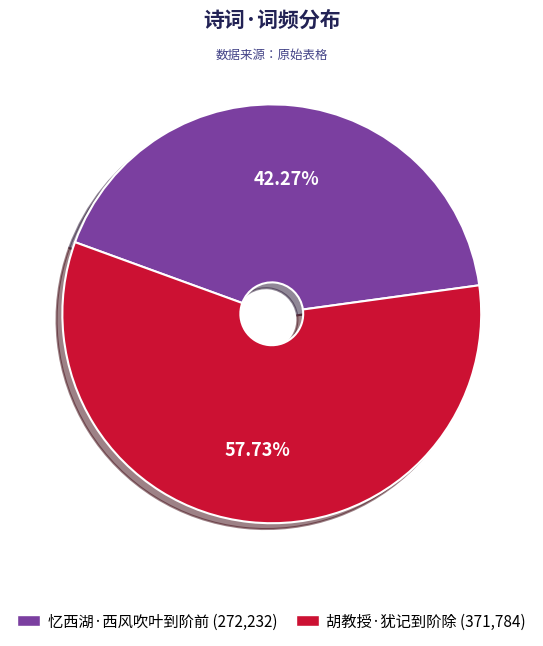

What percentage is the 胡教授·犹记到阶除 slice, to the nearest percent?

58%